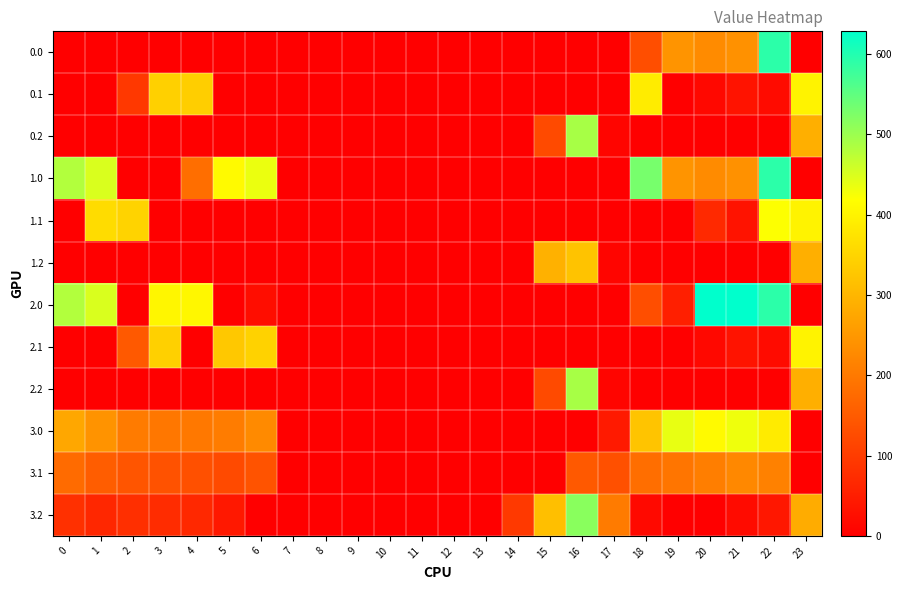

Between 14 and 19, which is larger?

19